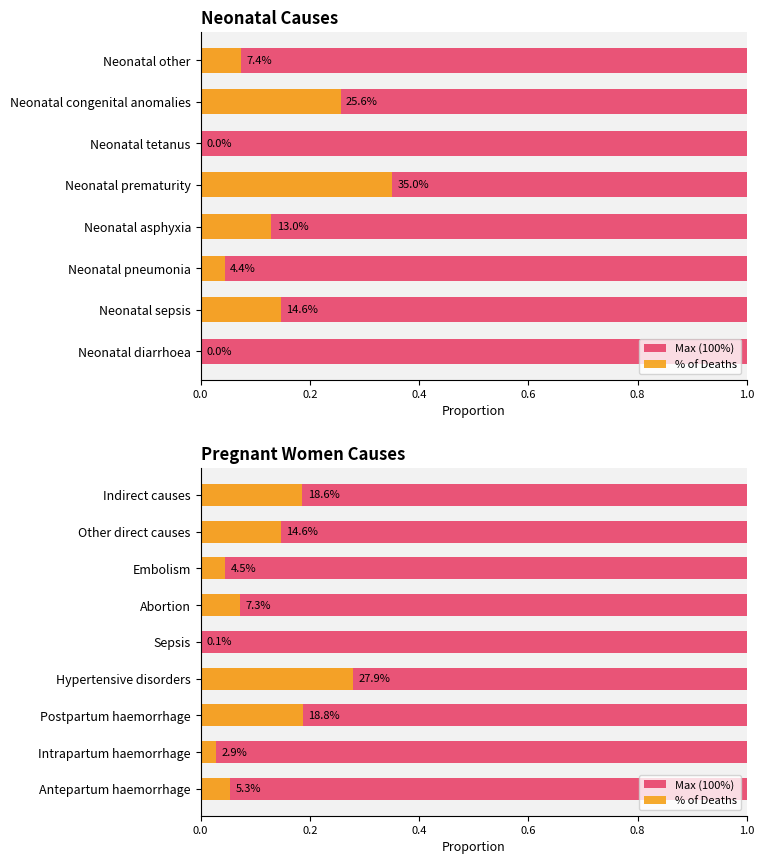

What is the average value of the % of Deaths series?

0.1